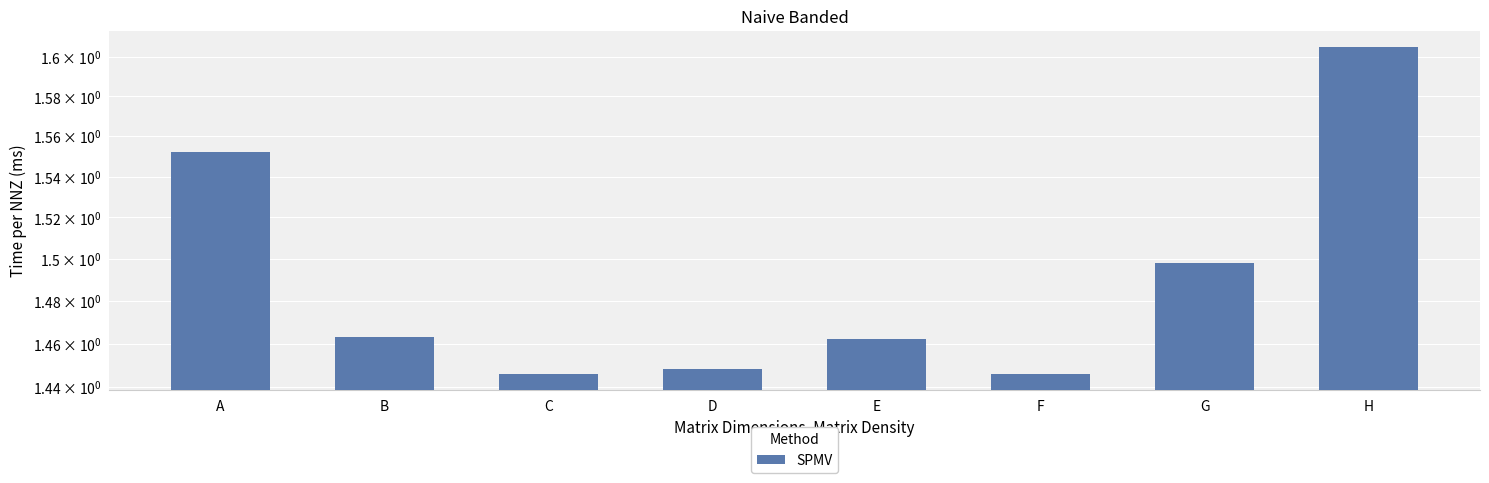

What value does the data have at A?

1.6